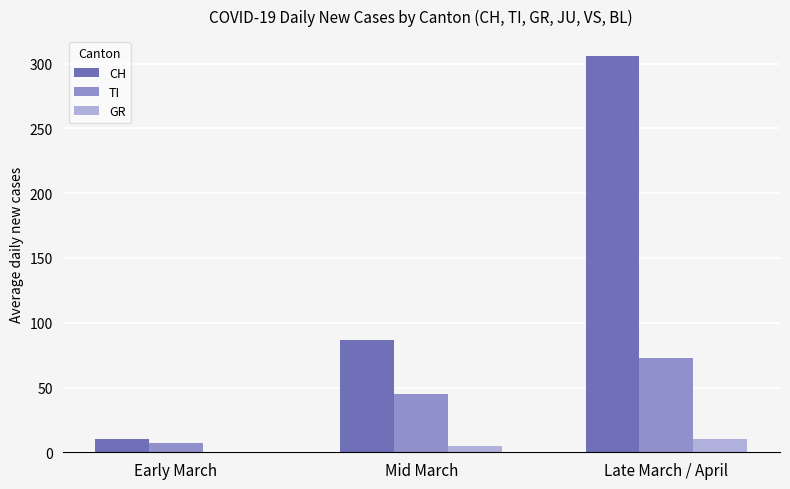

At which label does CH reach its peak?

Late March / April